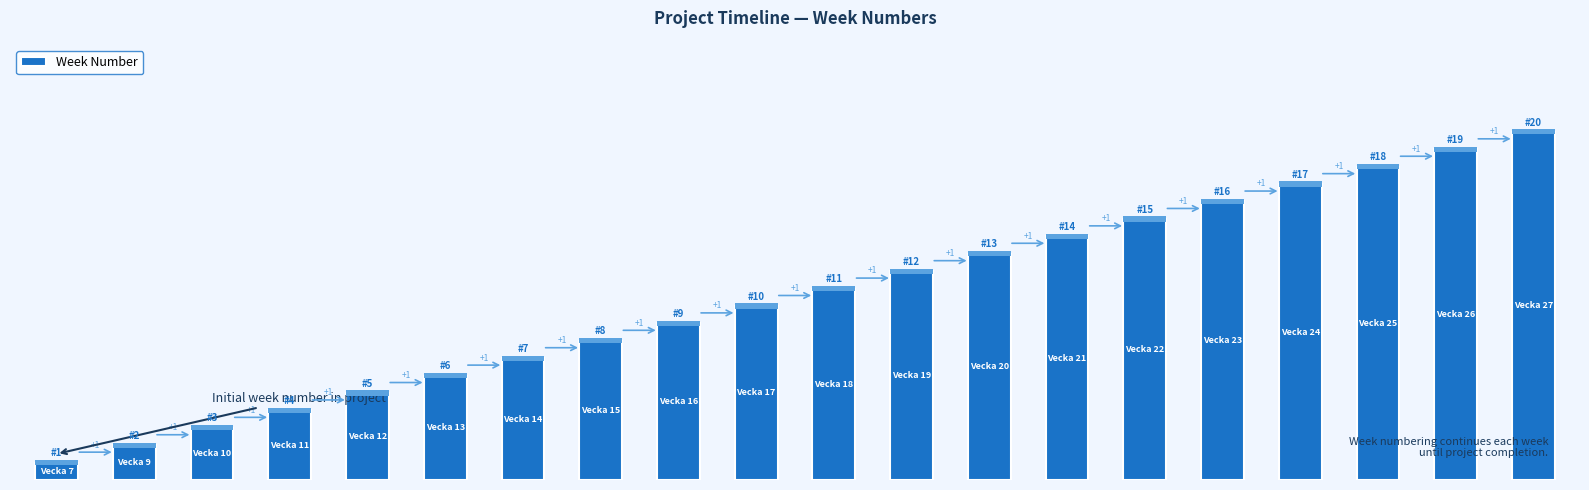

How many values are below 11?

10